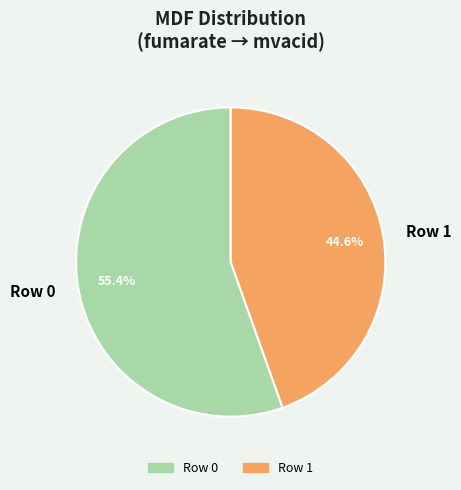

What percentage is the Row 1 slice, to the nearest percent?

45%